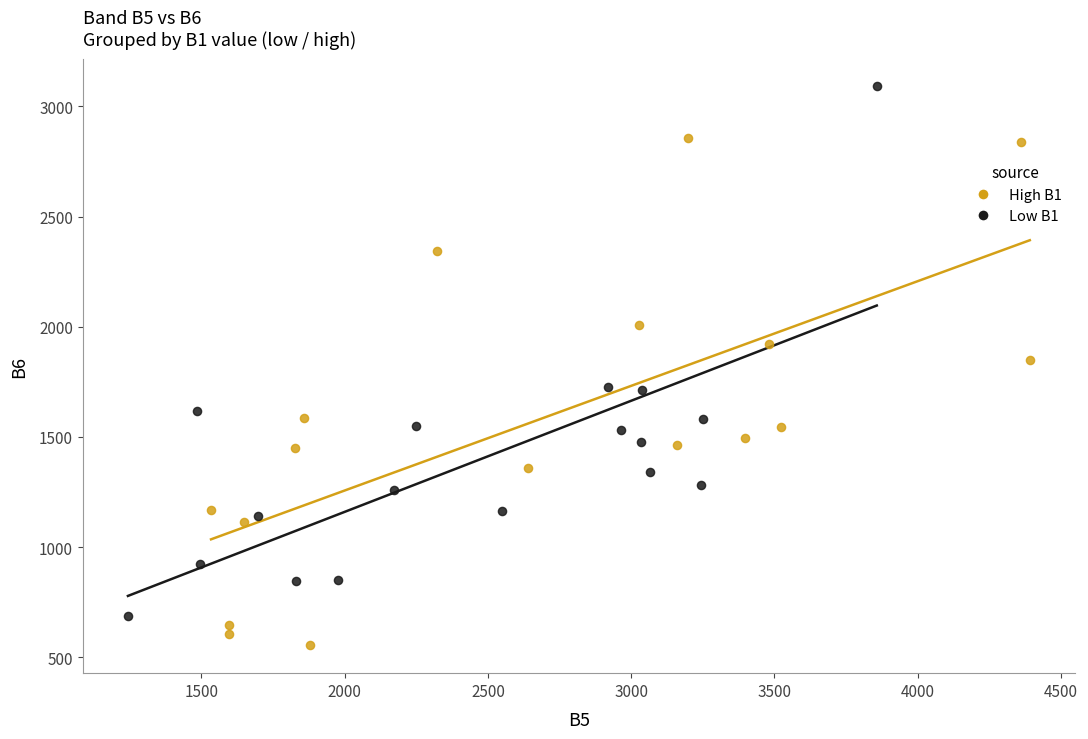

Which series contains the highest Y value?

Low B1